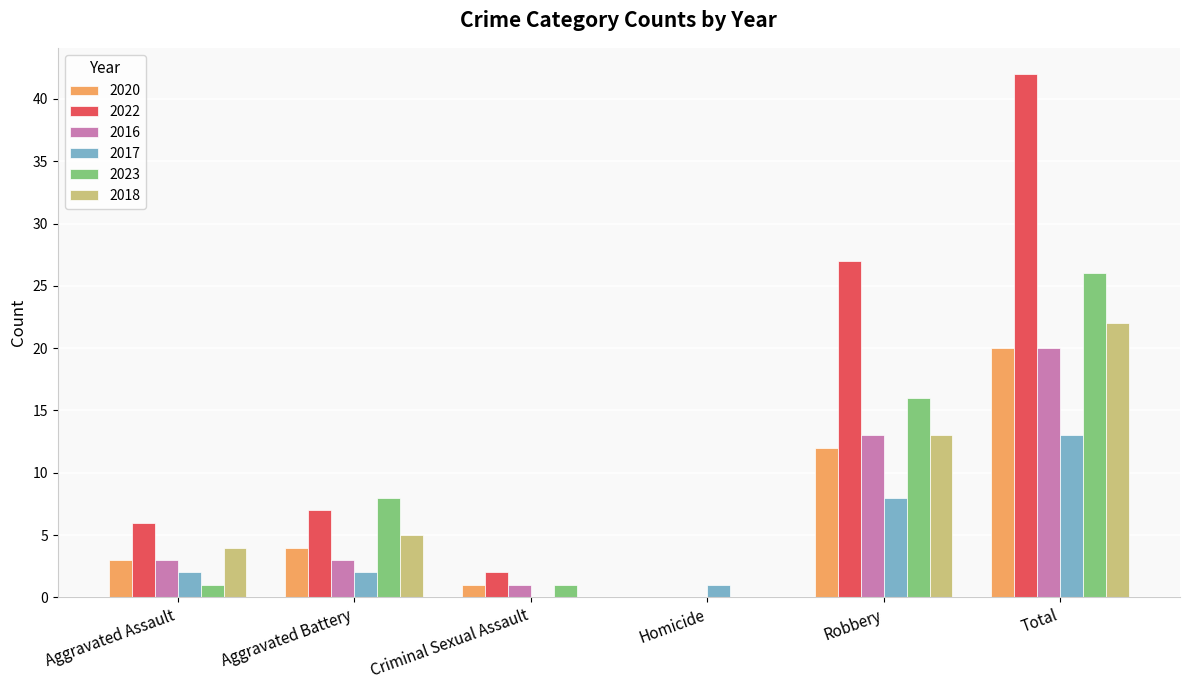

Reading right to left, transcribe all the data shown in this chart.

2020: Total=20	Robbery=12	Homicide=0	Criminal Sexual Assault=1	Aggravated Battery=4	Aggravated Assault=3
2022: Total=42	Robbery=27	Homicide=0	Criminal Sexual Assault=2	Aggravated Battery=7	Aggravated Assault=6
2016: Total=20	Robbery=13	Homicide=0	Criminal Sexual Assault=1	Aggravated Battery=3	Aggravated Assault=3
2017: Total=13	Robbery=8	Homicide=1	Criminal Sexual Assault=0	Aggravated Battery=2	Aggravated Assault=2
2023: Total=26	Robbery=16	Homicide=0	Criminal Sexual Assault=1	Aggravated Battery=8	Aggravated Assault=1
2018: Total=22	Robbery=13	Homicide=0	Criminal Sexual Assault=0	Aggravated Battery=5	Aggravated Assault=4